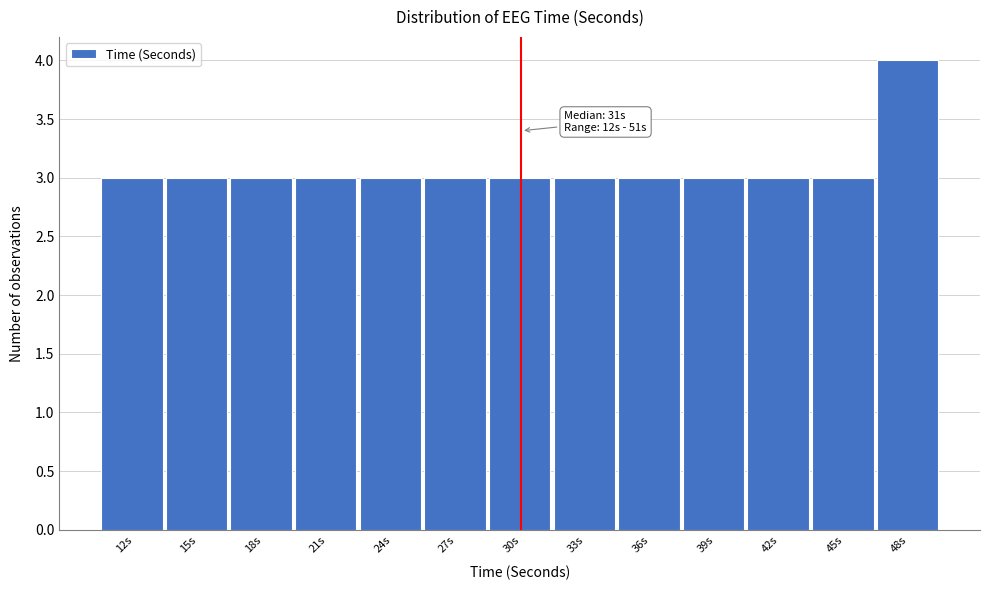

Reading left to right, what are all the values shown in this chart?

12s=3	15s=3	18s=3	21s=3	24s=3	27s=3	30s=3	33s=3	36s=3	39s=3	42s=3	45s=3	48s=4